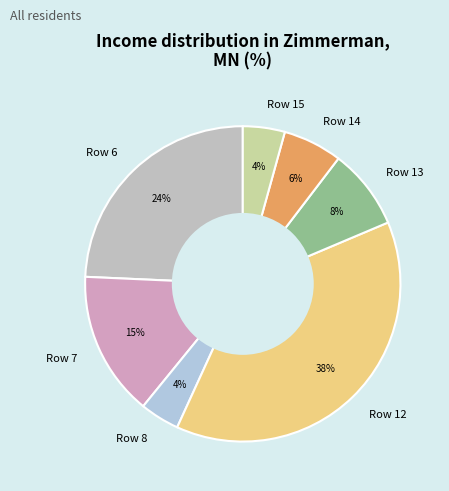

Which category has the biggest portion of the pie?

Row 12